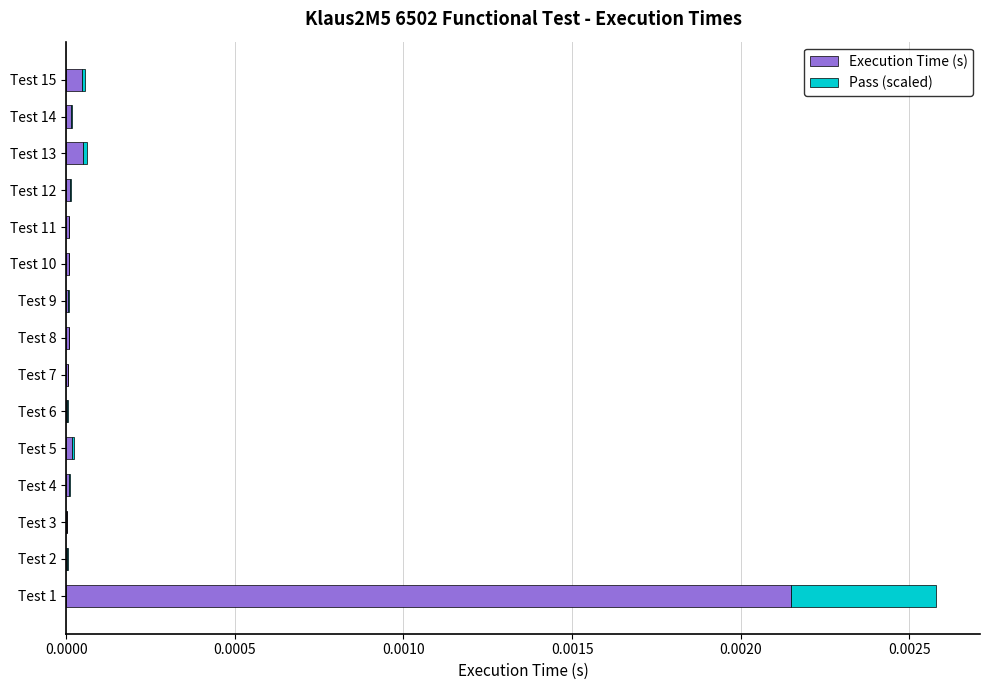

Which category has the highest value in the Execution Time (s) series?

Test 1